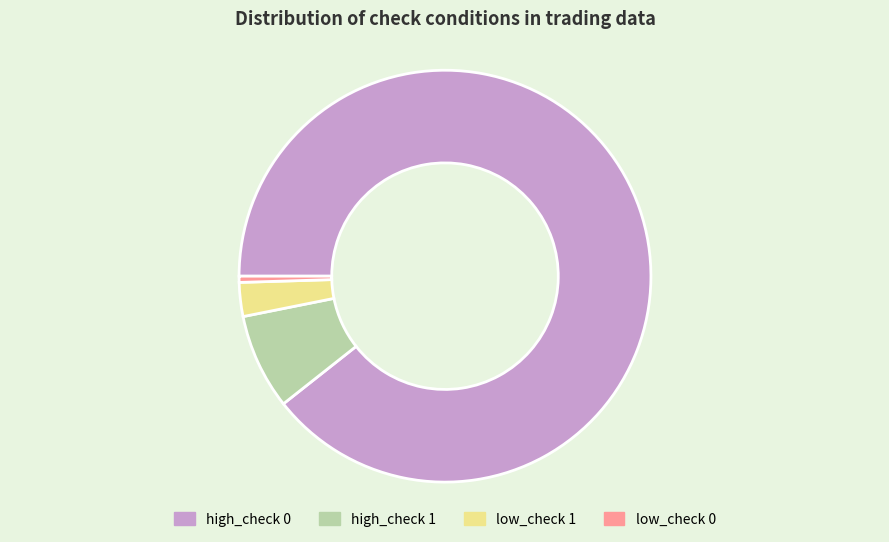

What is the smallest slice in the pie chart?

low_check 0